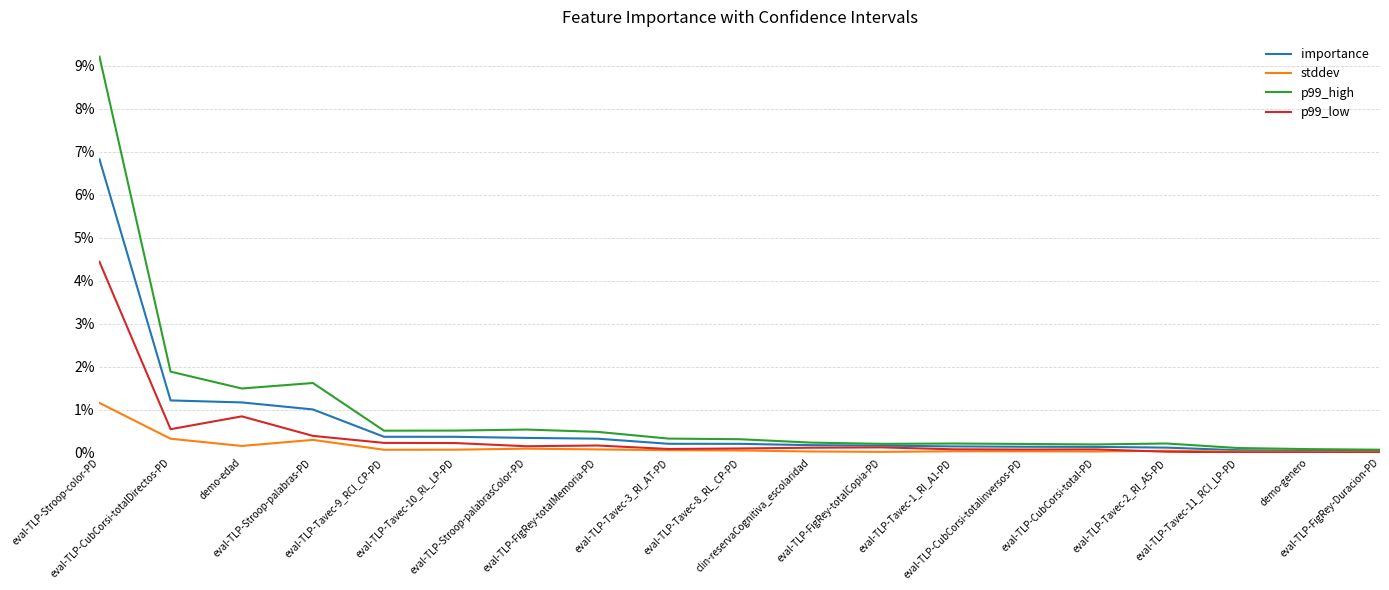

What is the difference between the maximum and minimum values in the p99_high series?

0.1